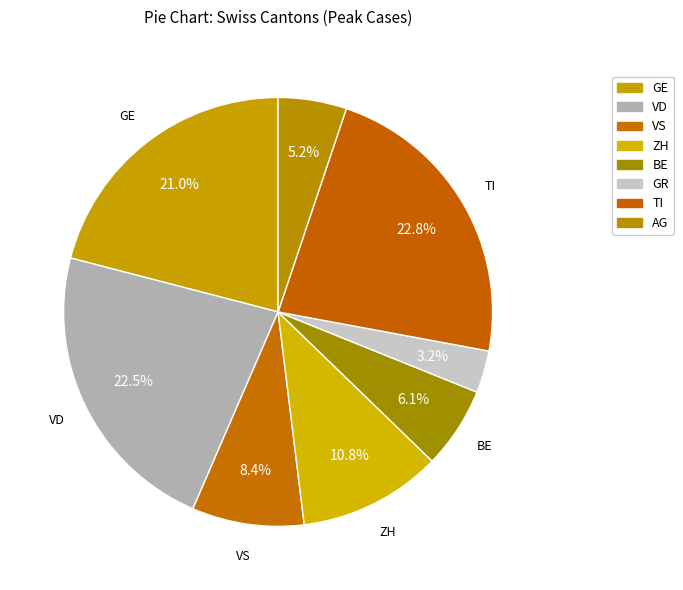

What is the largest slice in the pie chart?

TI